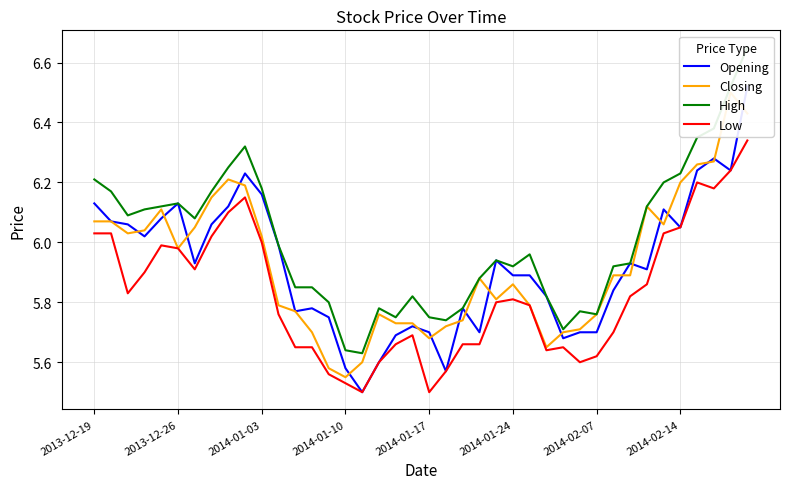

What is the total value across all series at 11?

23.5